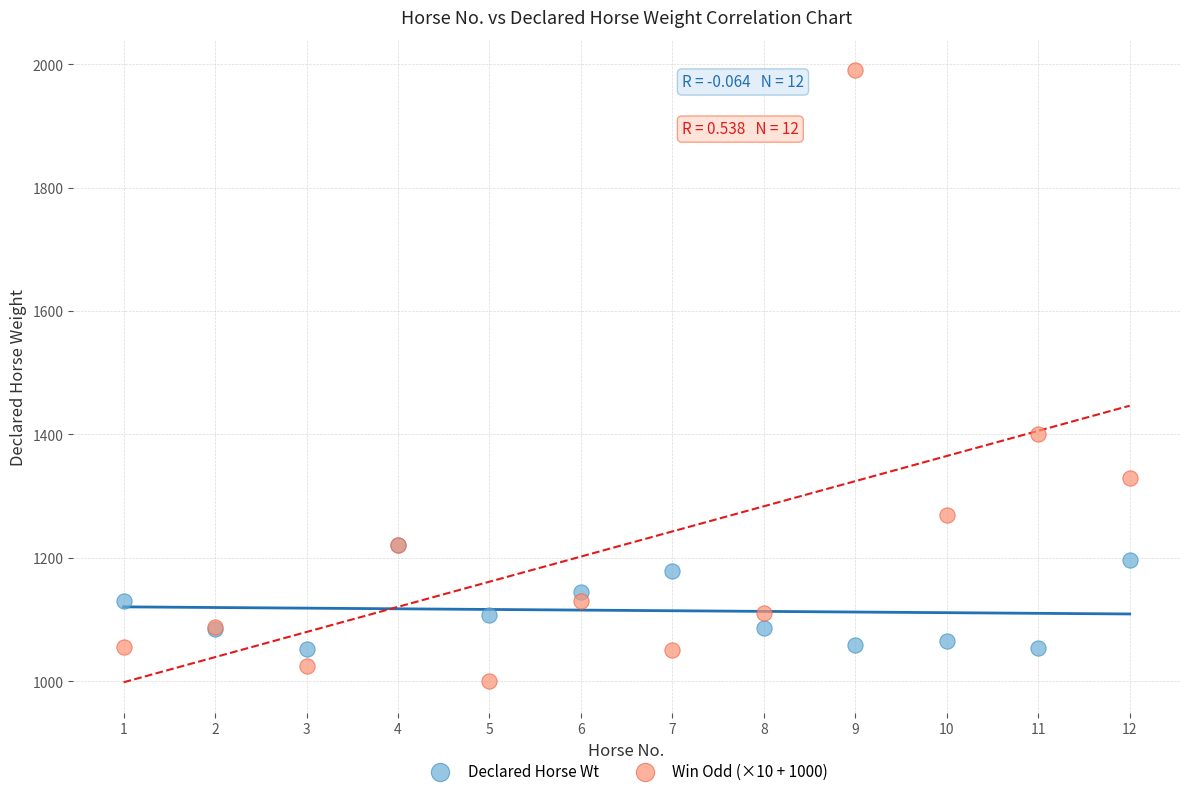

Across all series, what Y value is closest to 1495?

1400